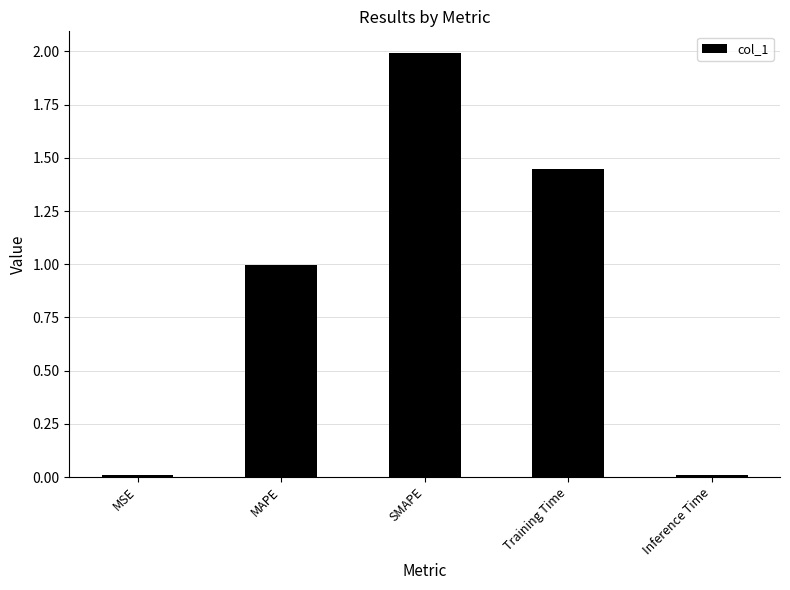

What is the value of the 2nd bar from the left?

1.0